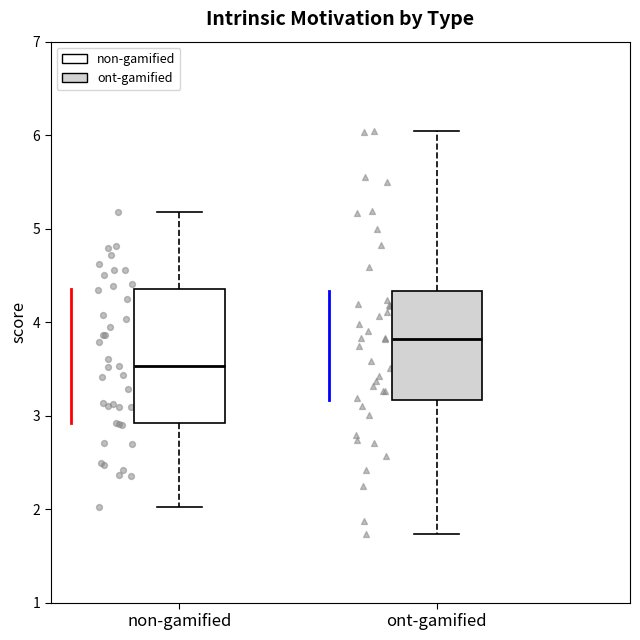

Which box has the highest median line?

ont-gamified